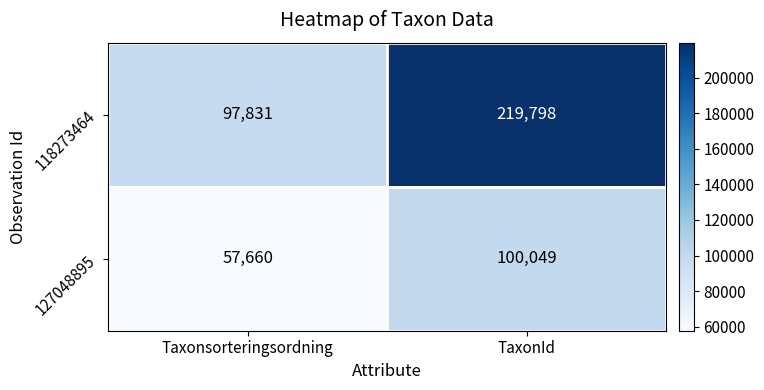

At how many categories does at least one series exceed 205831?

1